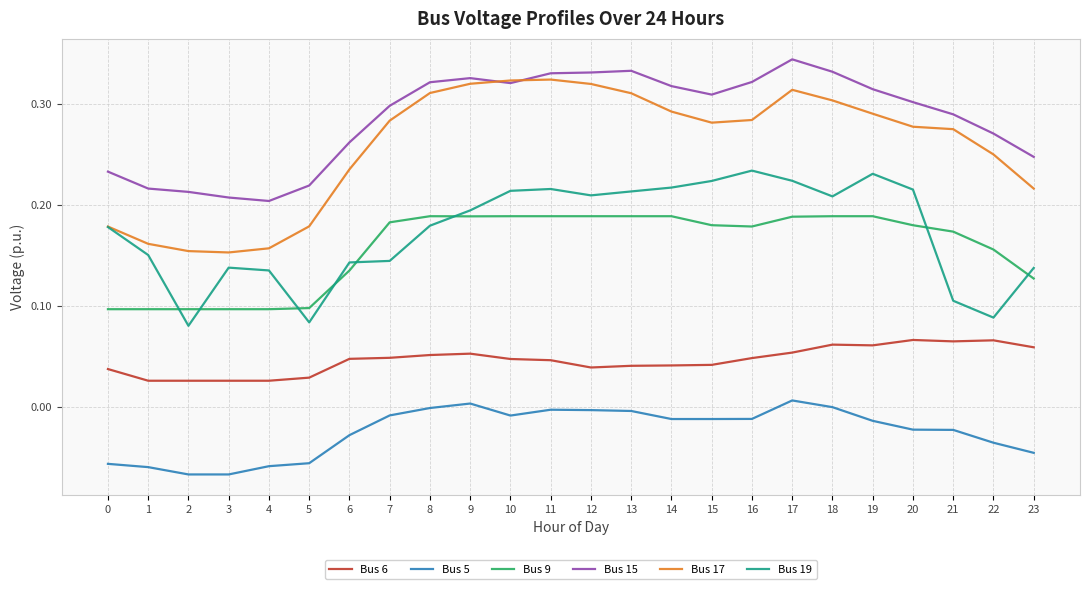

True or false: Bus 5 has more than 0 points higher than both neighbors.

True